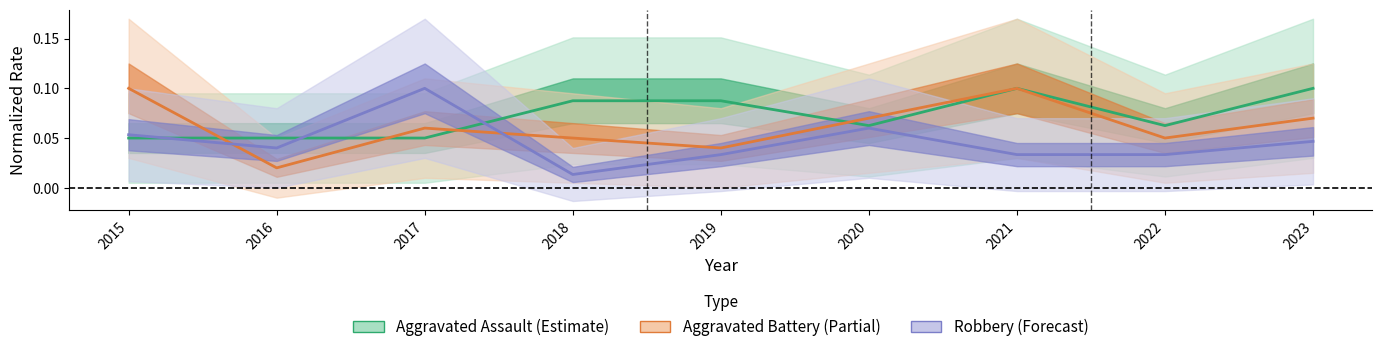

Rank the series at 2021 from highest to lowest value.

Estimate based on partial data, Estimate, Forecast